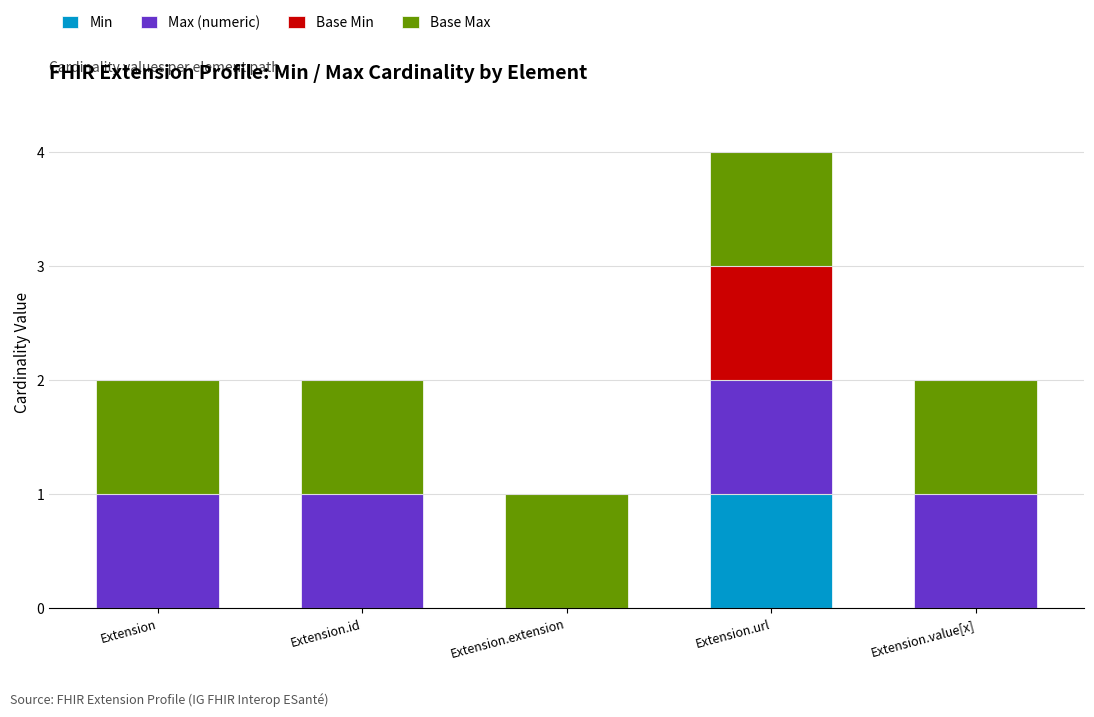

At which category is the sum across all series the highest?

Extension.url